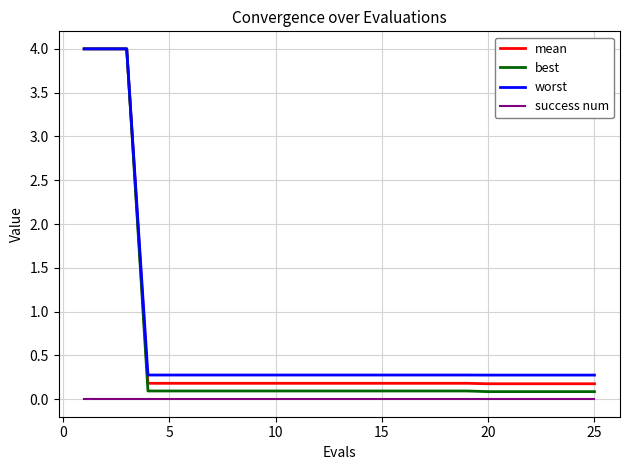

True or false: success num and mean intersect in this chart.

False